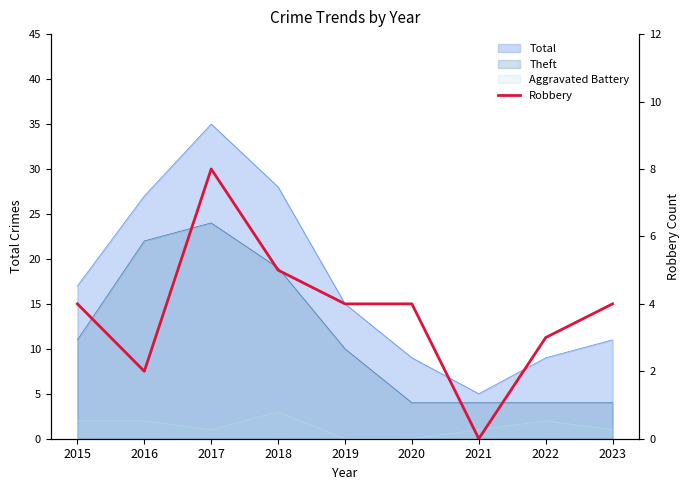

The value at 2020 is 6. True or false?

False